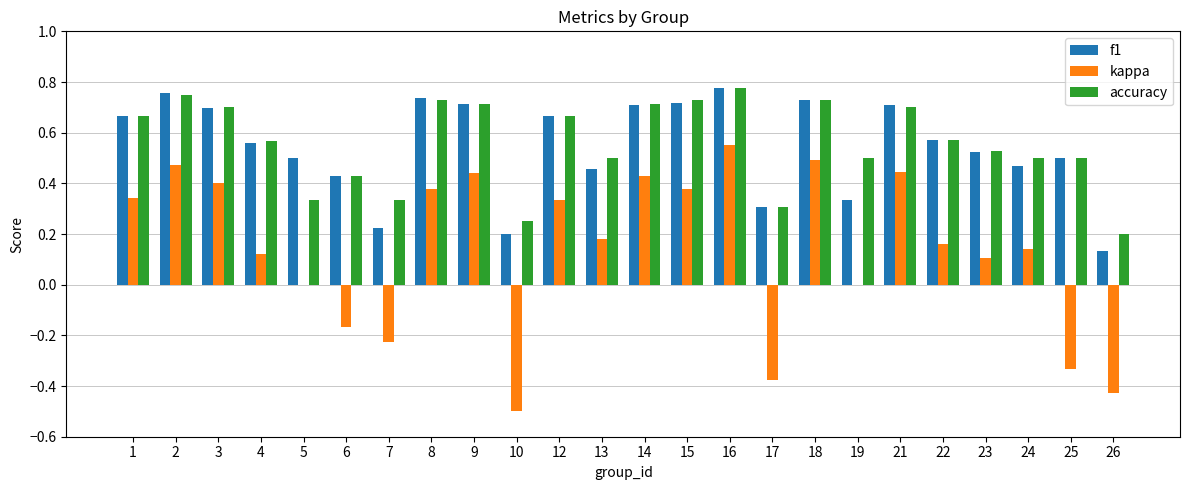

Which series changed the most between 4 and 8?

kappa